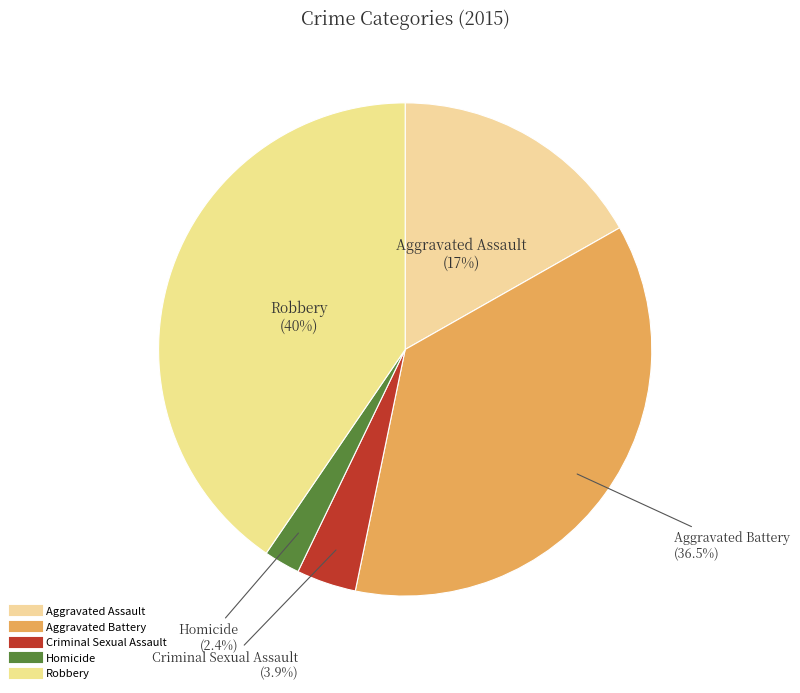

To the nearest percent, what is the combined percentage of Aggravated Battery and Criminal Sexual Assault?

40%